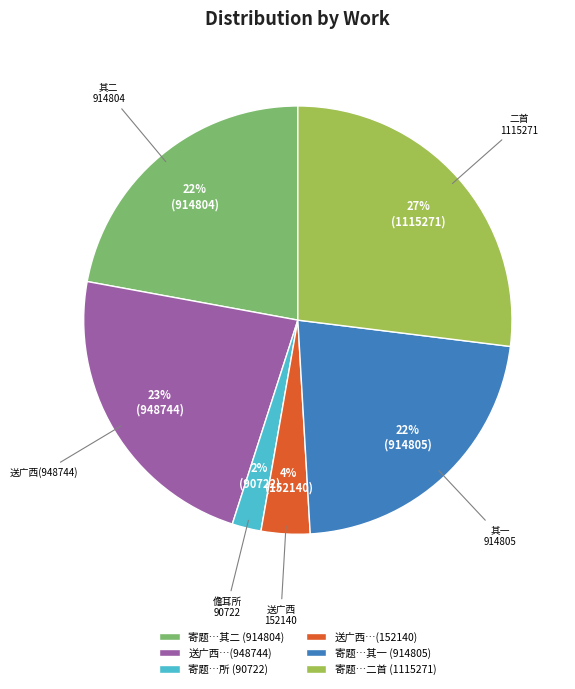

Is there a majority slice in this chart?

No